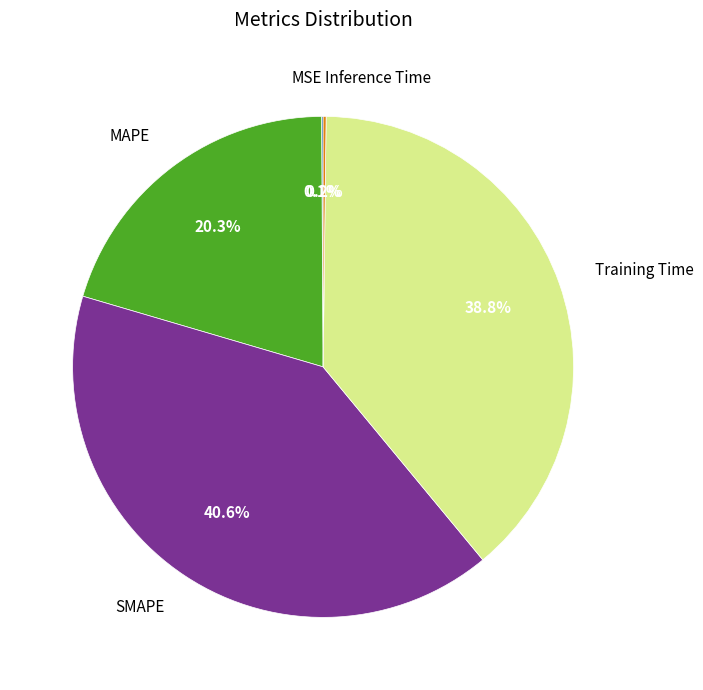

Between Training Time and MAPE, which is larger?

Training Time